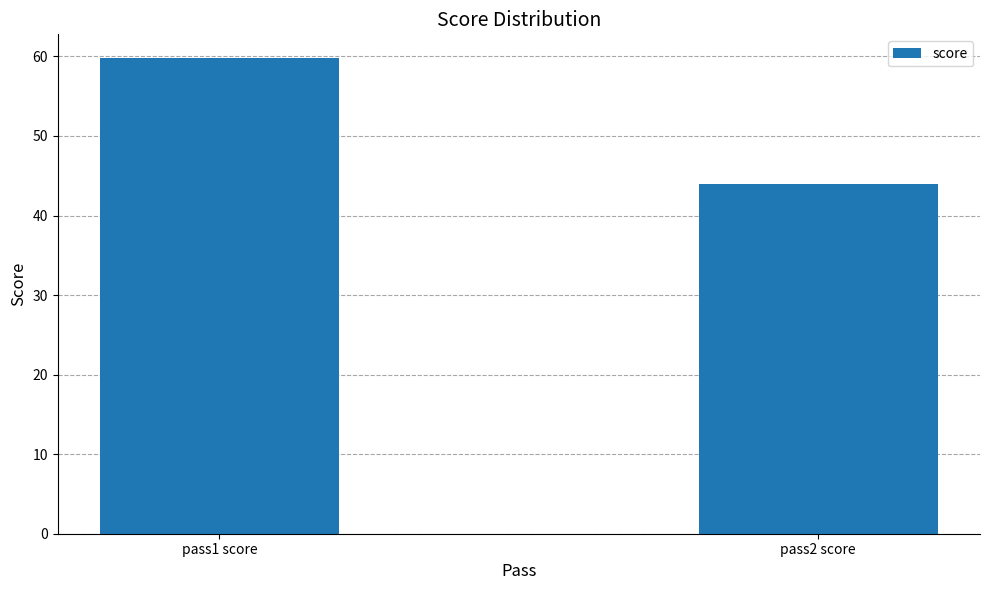

What is the change in value from pass1 score to pass2 score?

-15.8